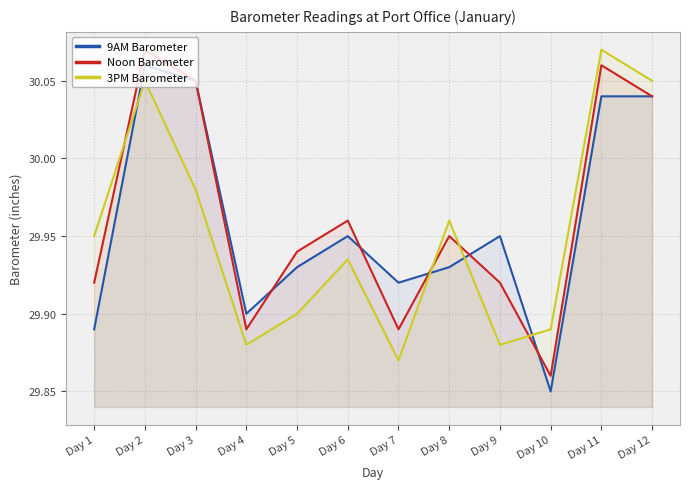

The 9AM Barometer series shows 43.7 at Day 6. True or false?

False